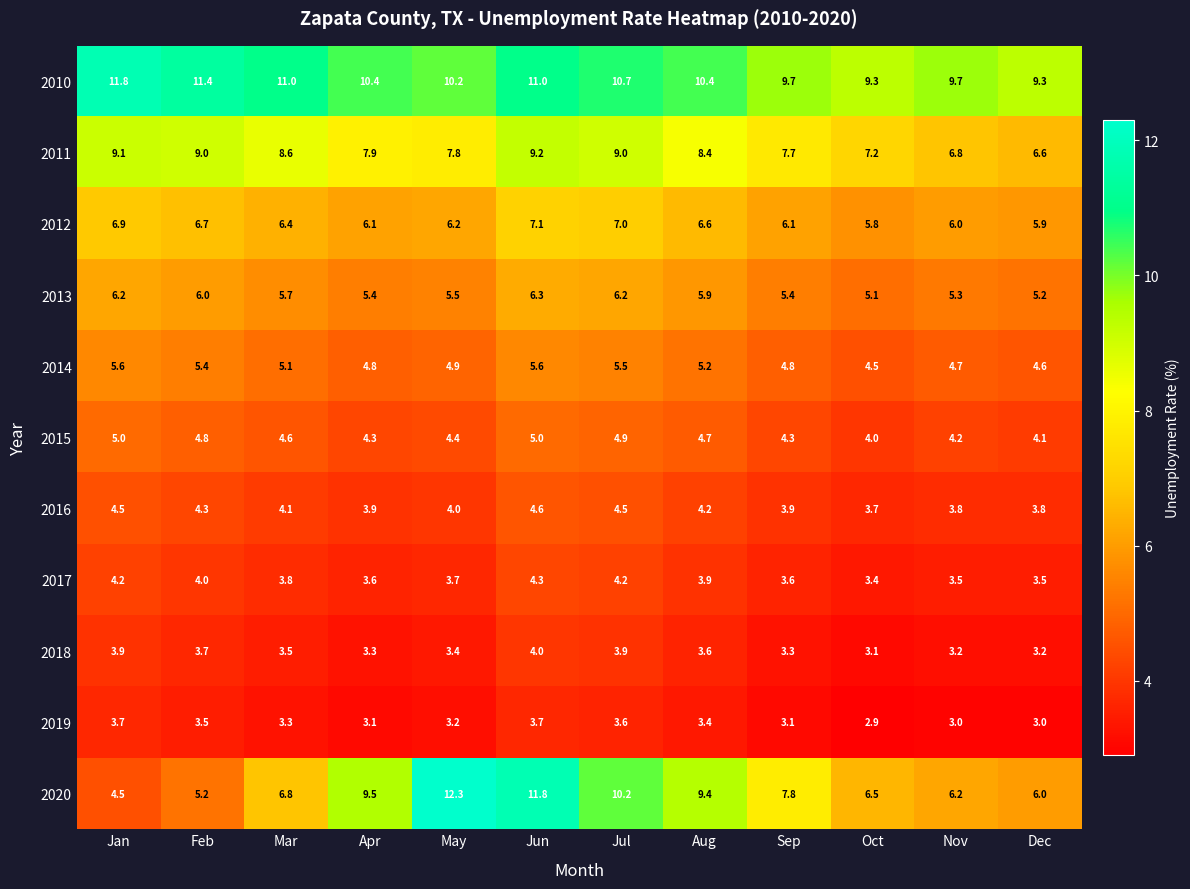

What is the total value across all series at Jul?

69.7